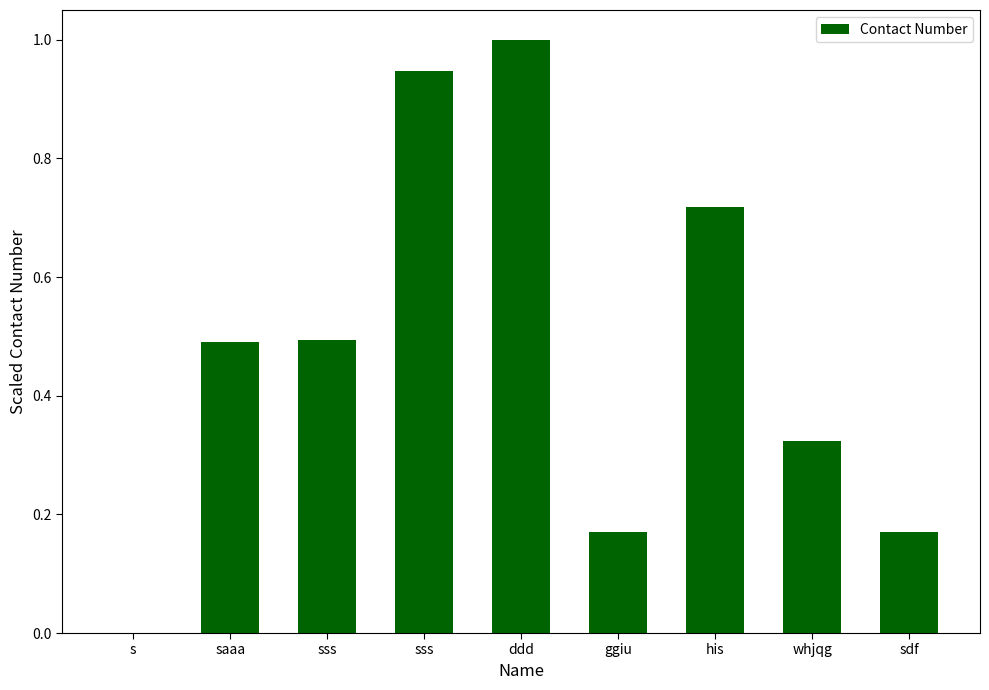

List the labels in order of value, smallest first.

s, sdf, ggiu, whjqg, saaa, sss, his, sss, ddd